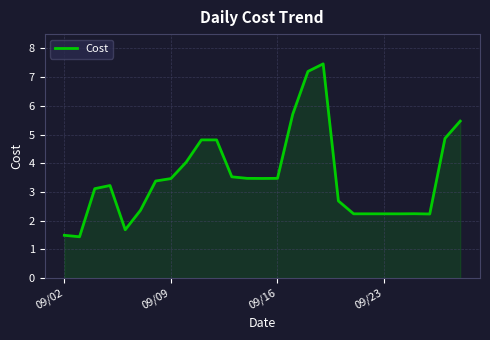

What is the smallest value displayed?

1.4